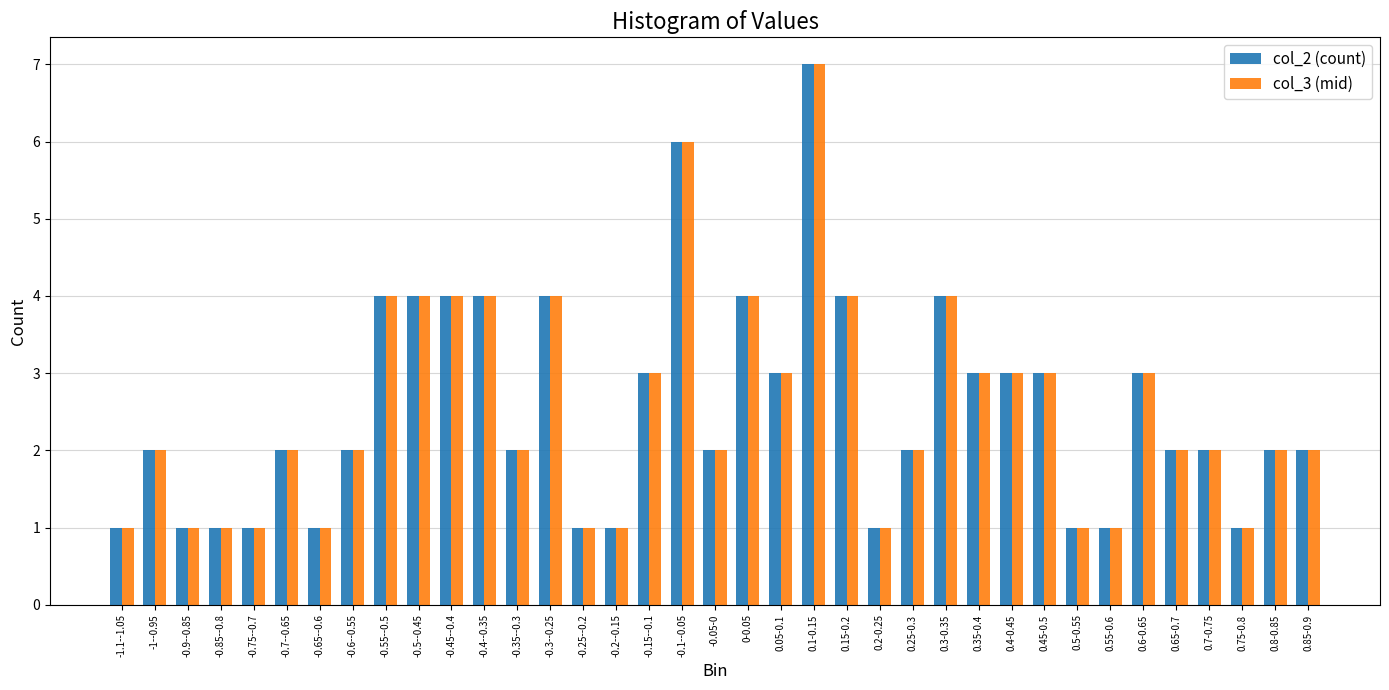

What is the highest value of the col_3 (mid) series?

7